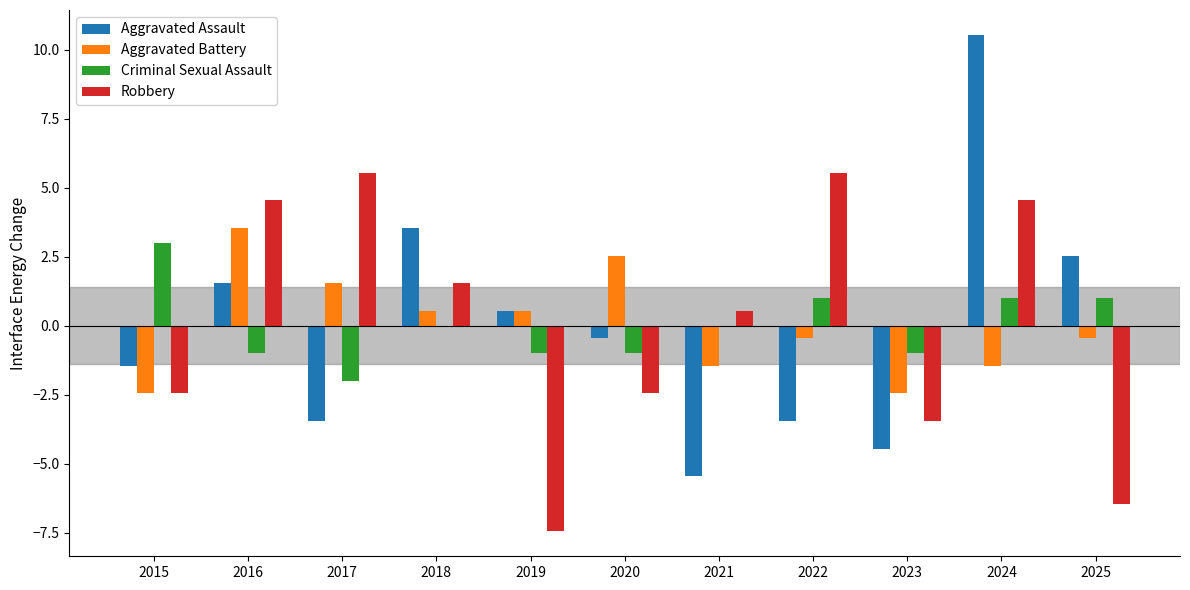

Are the bars grouped side by side (vs. stacked)?

Yes